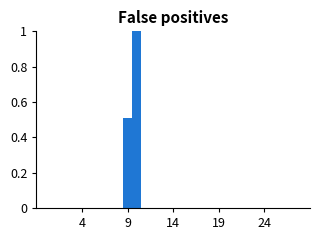

Read against the x-axis, roughly where is the centre of the tallest bar?

10.0